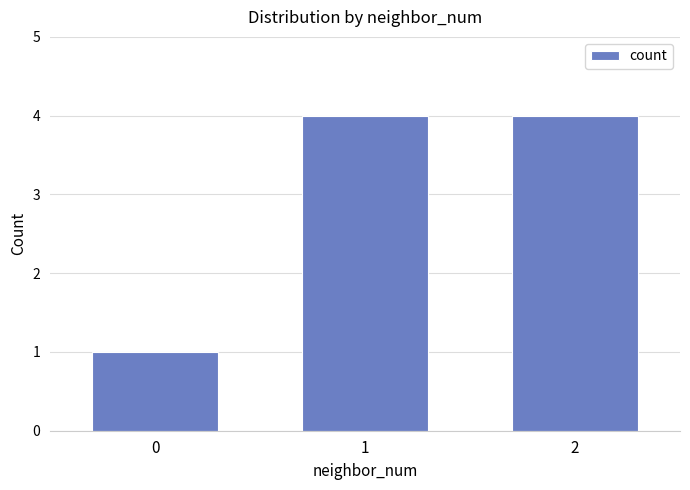

What is the smallest value displayed?

1